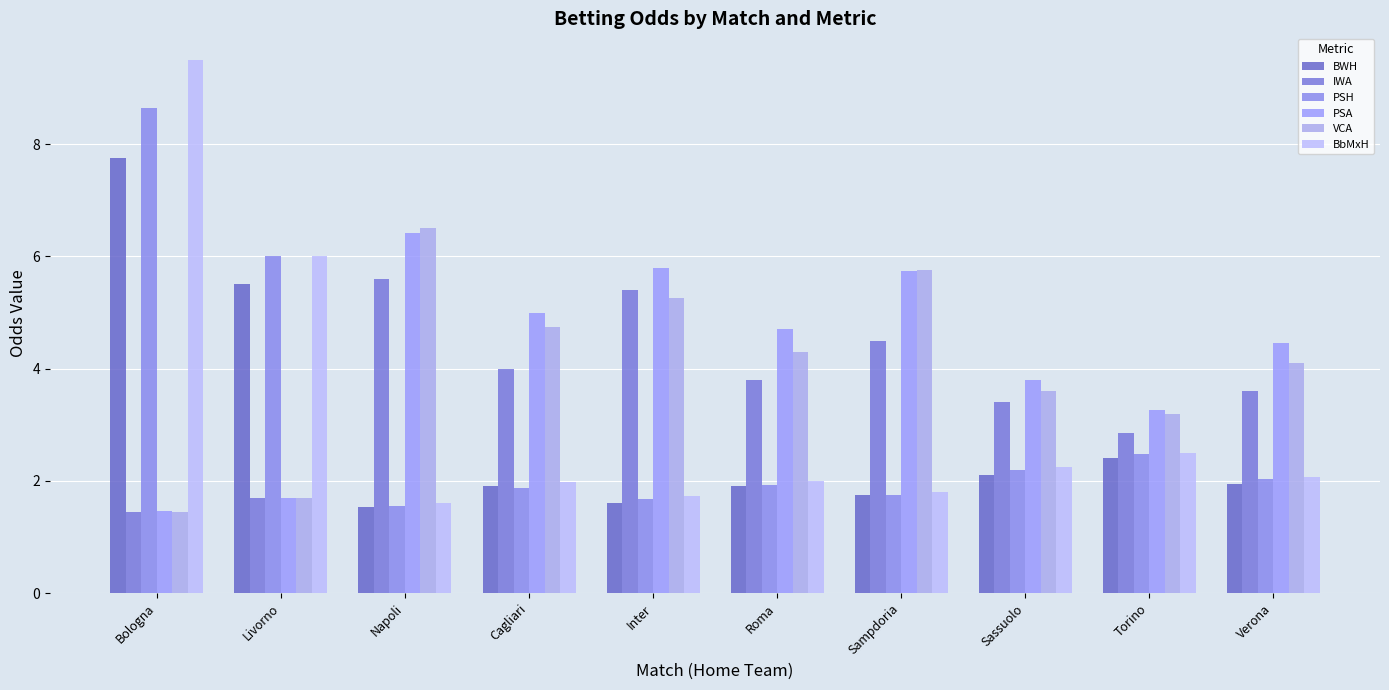

Which category has the lowest value across all series?

Bologna